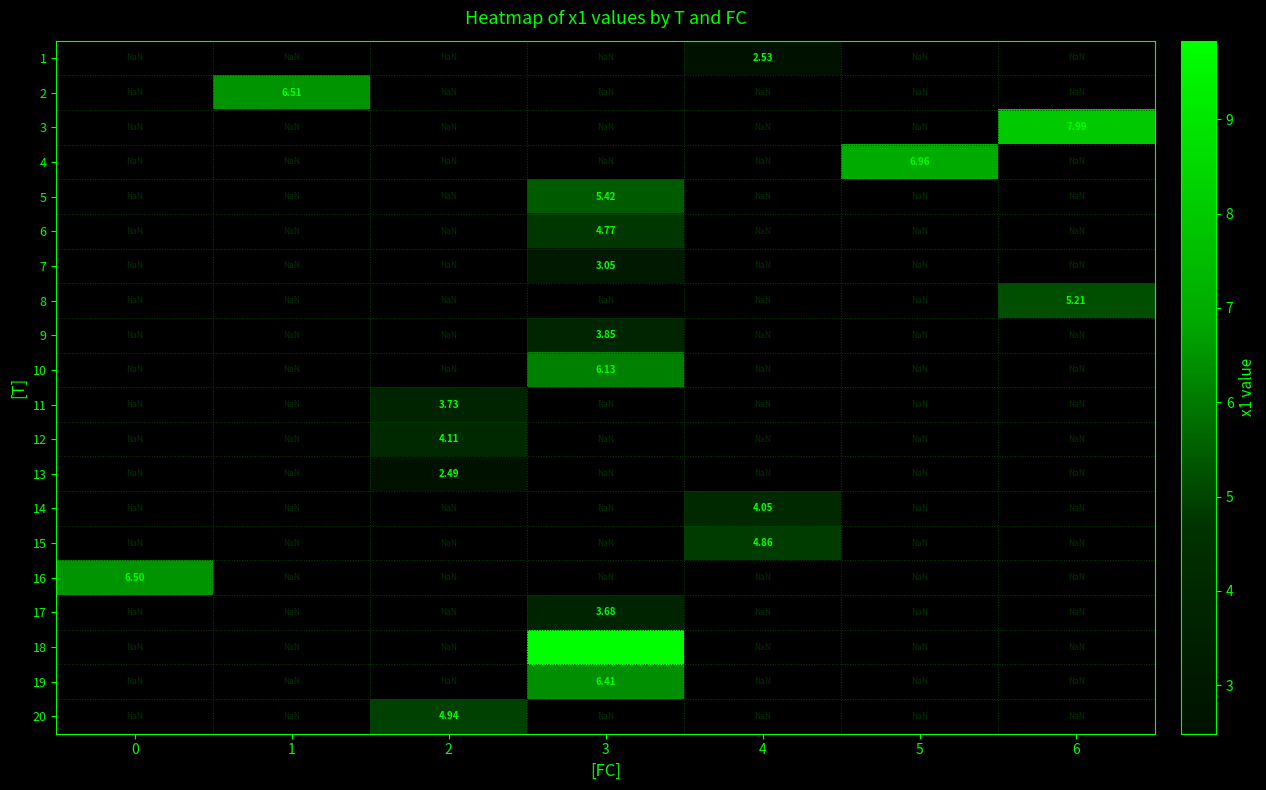

How many values in 10 are above zero?

1